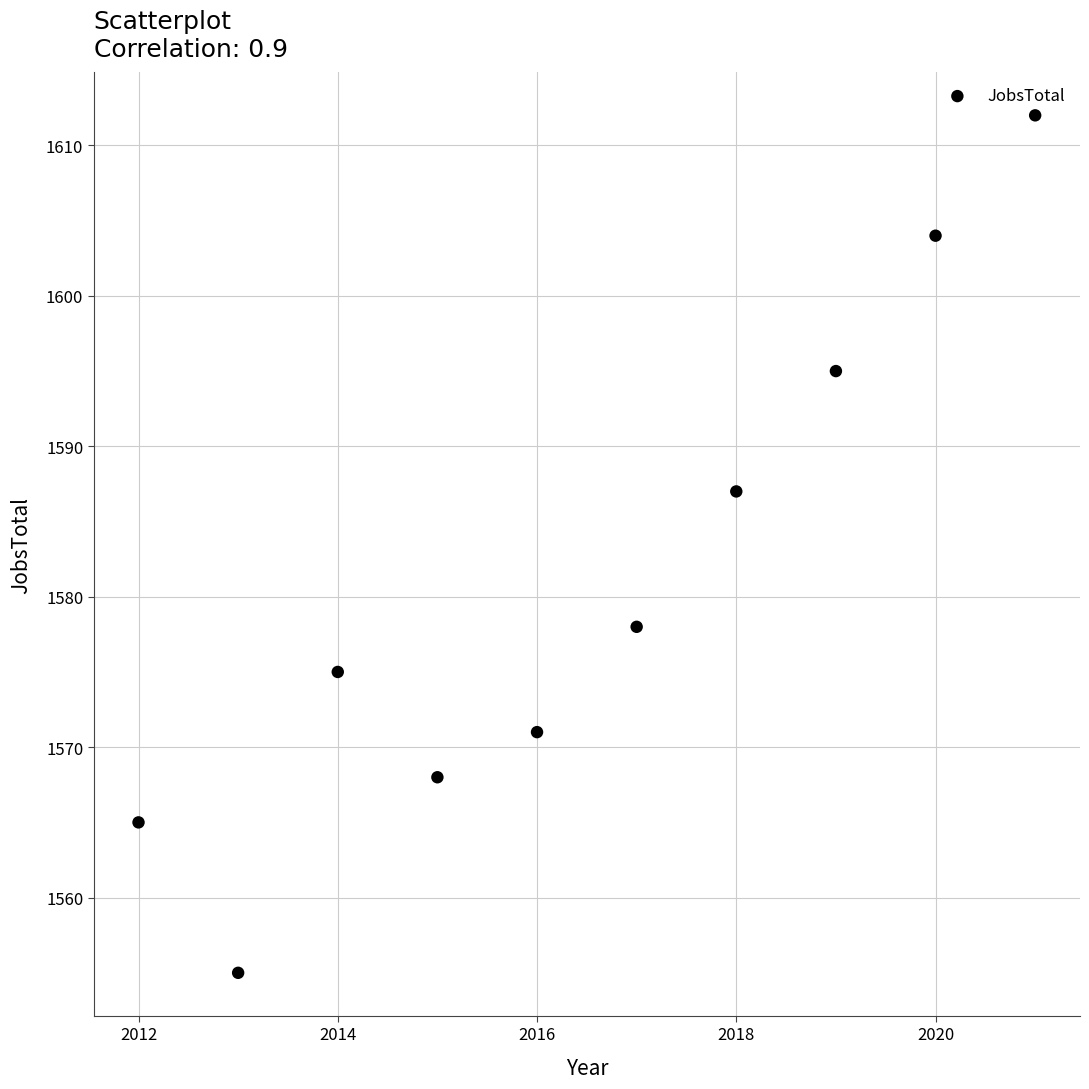

What is the average X value?

2016